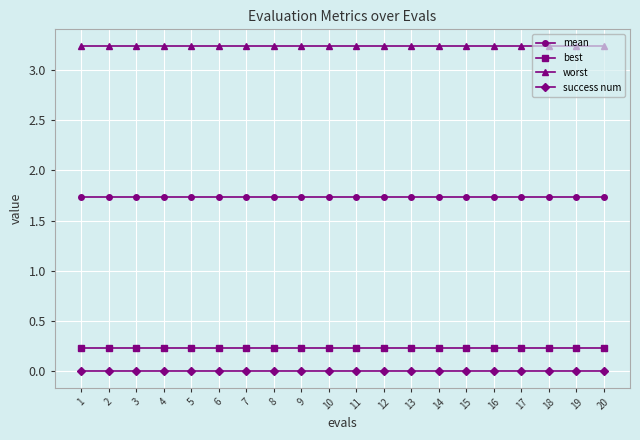

Is the value of success num at 5 greater than the value of best at 15?

No